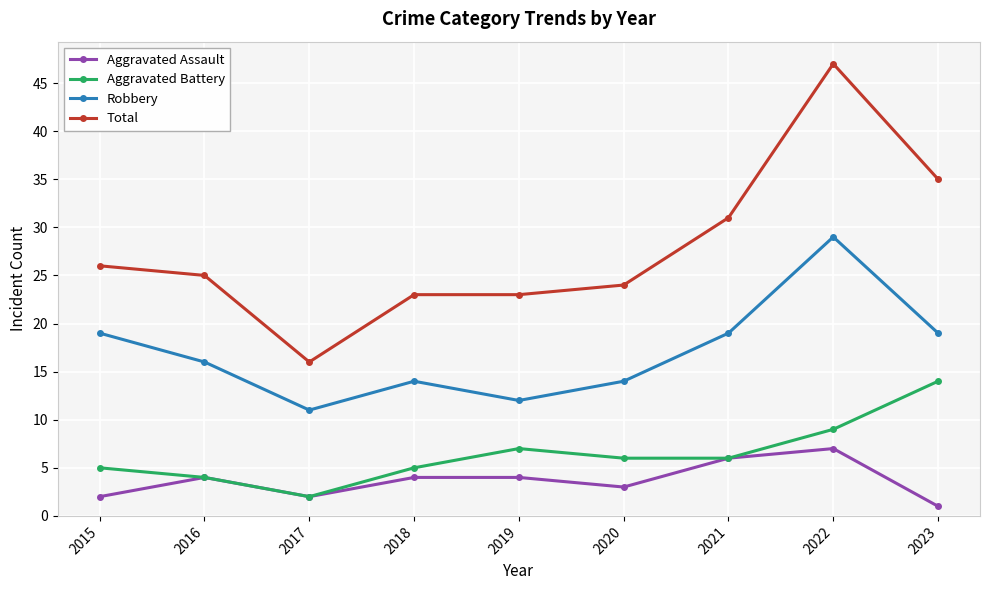

List the series in order of their peak value, lowest first.

Aggravated Assault, Aggravated Battery, Robbery, Total